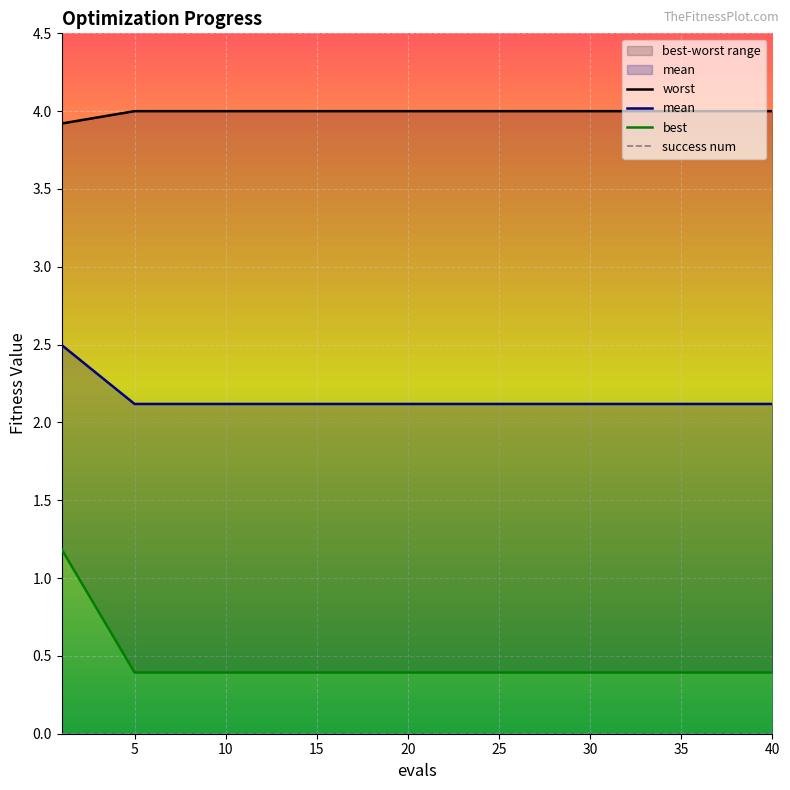

At which category does the chart reach its peak across all series?

5